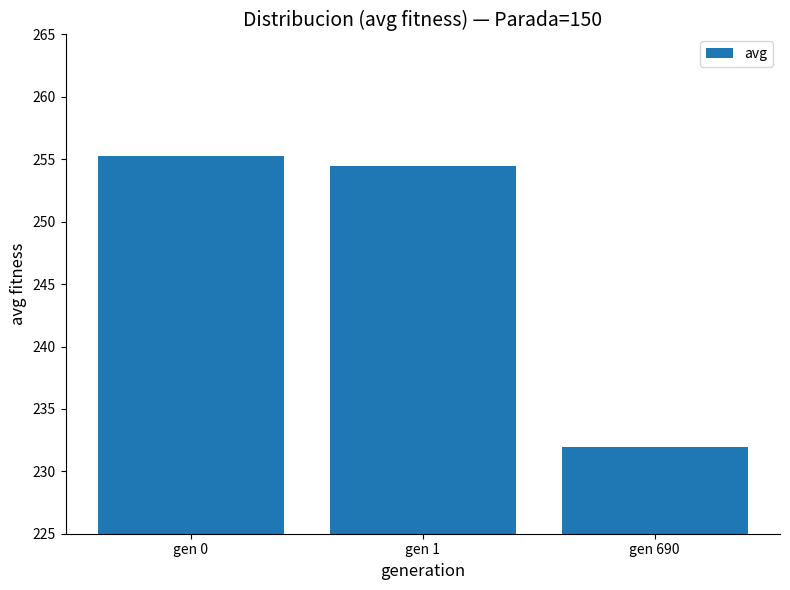

Where does the data first go above 254?

gen 0